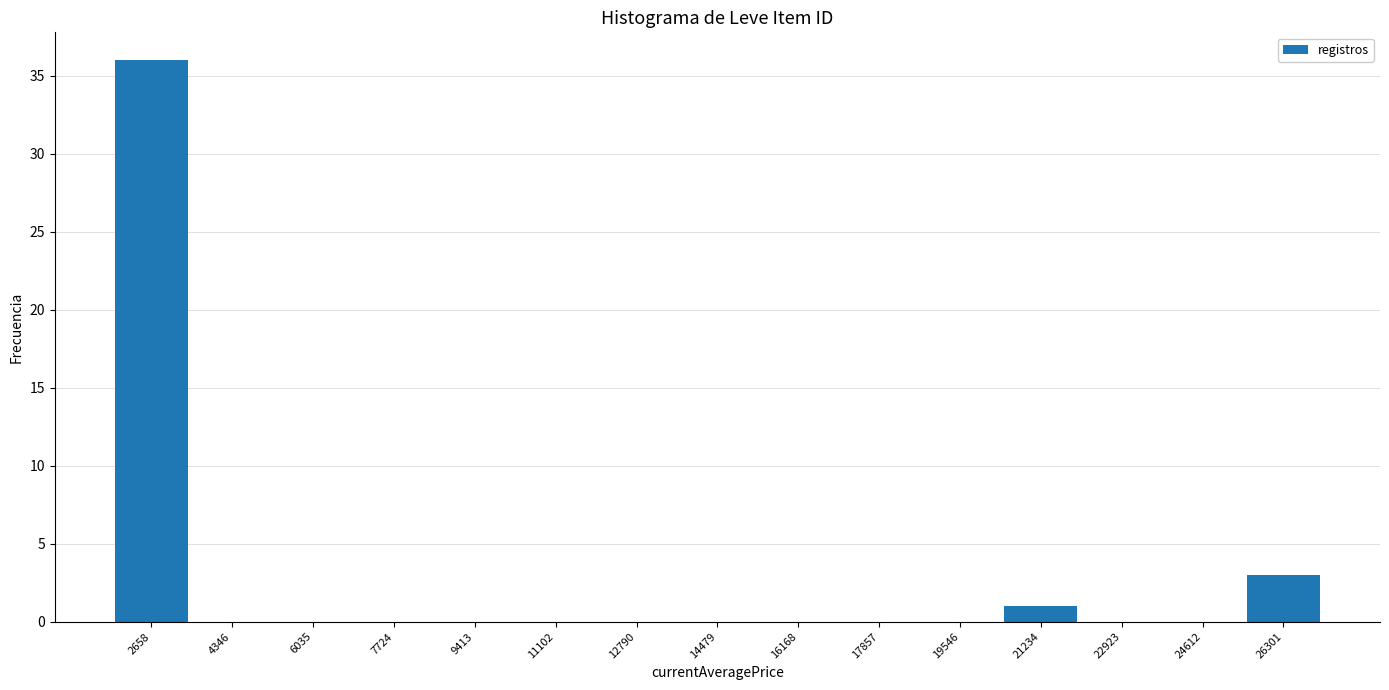

Reading right to left, transcribe all the data shown in this chart.

26301=3	24612=0	22923=0	21234=1	19546=0	17857=0	16168=0	14479=0	12790=0	11102=0	9413=0	7724=0	6035=0	4346=0	2658=36